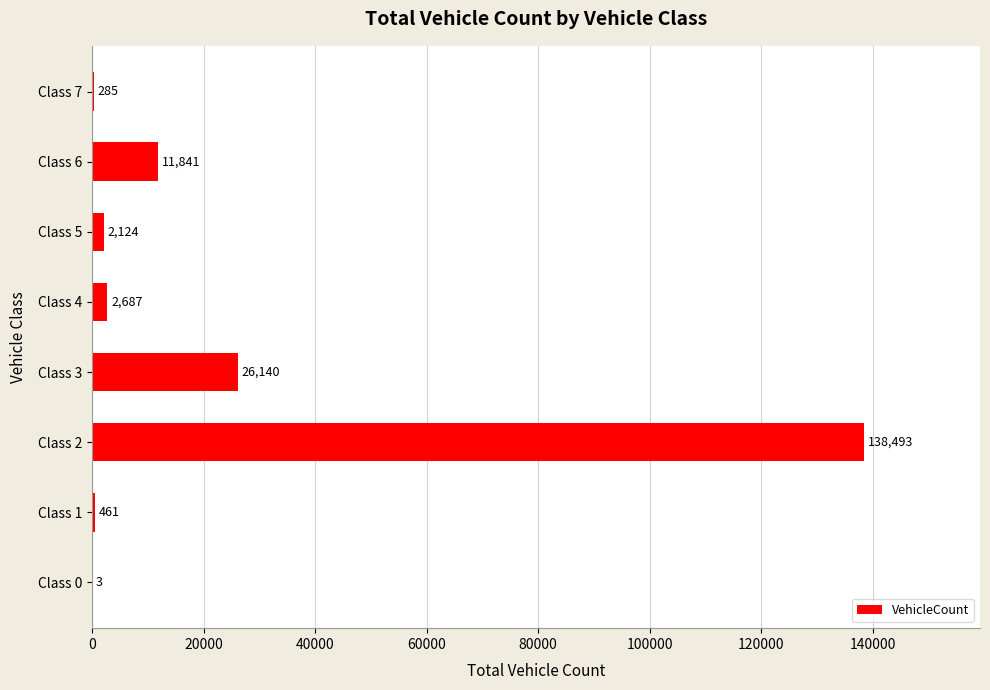

What is the change in value from Class 3 to Class 5?

-24016